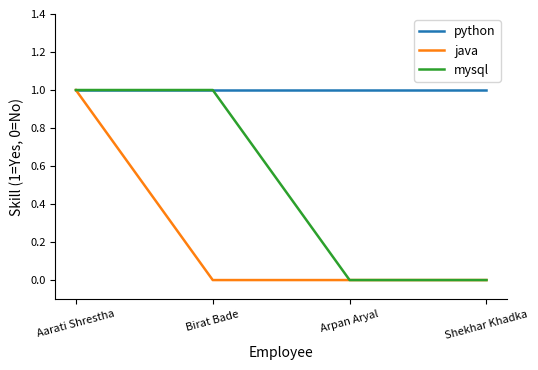

The value of mysql at Birat Bade is 1. True or false?

True